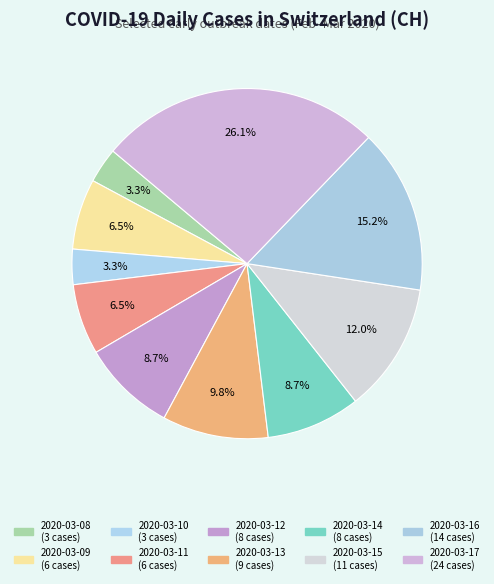

Does any single category account for the majority?

No